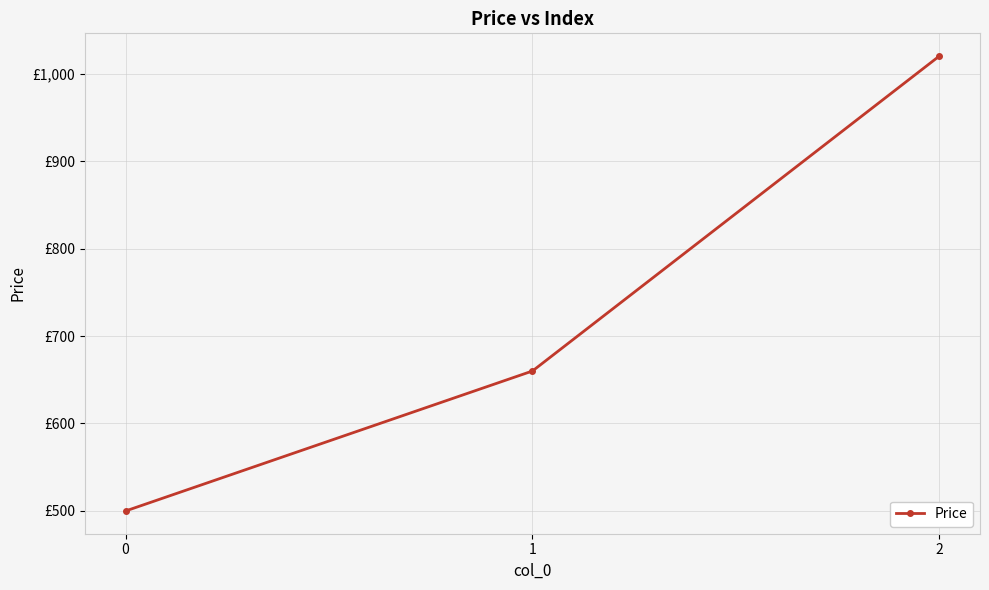

What value does the data have at 1, to the nearest 100?

700